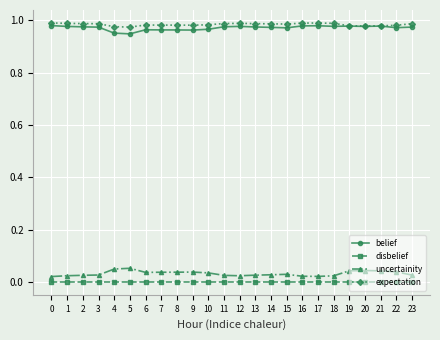

Which series has the largest total across all categories?

expectation